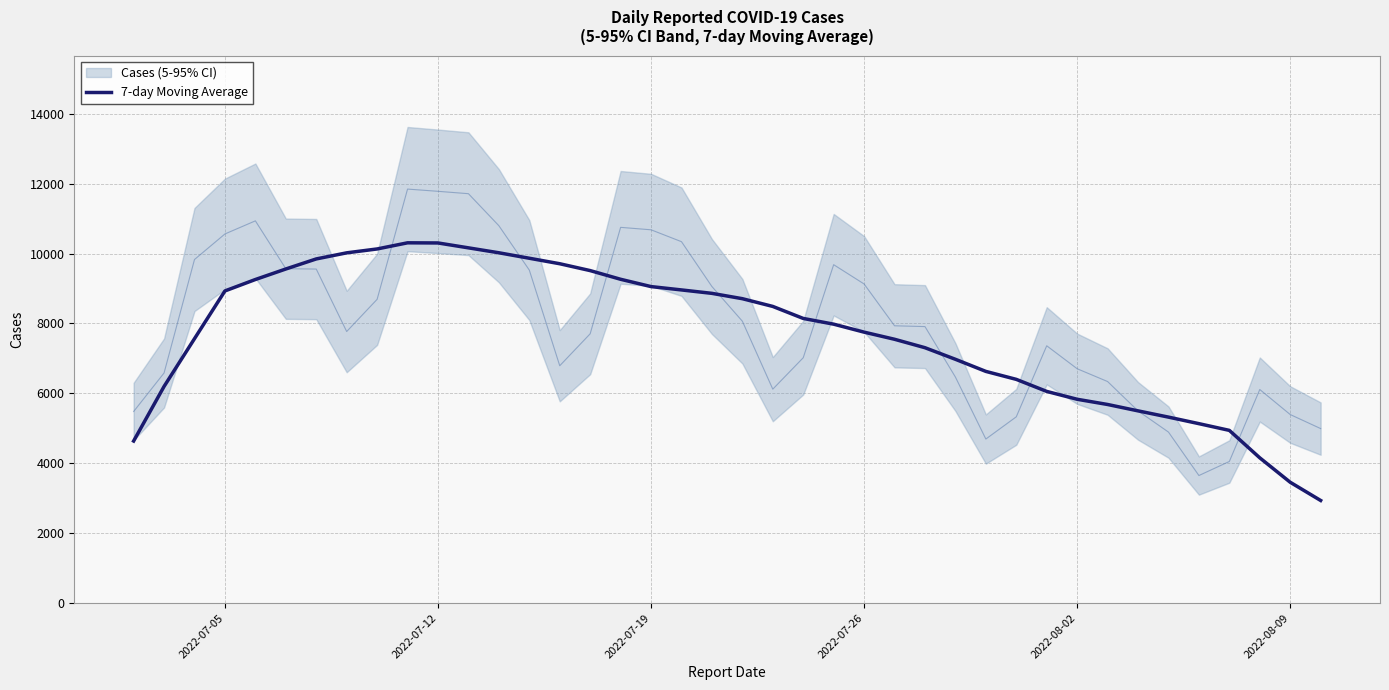

How many data points does each series have?

40